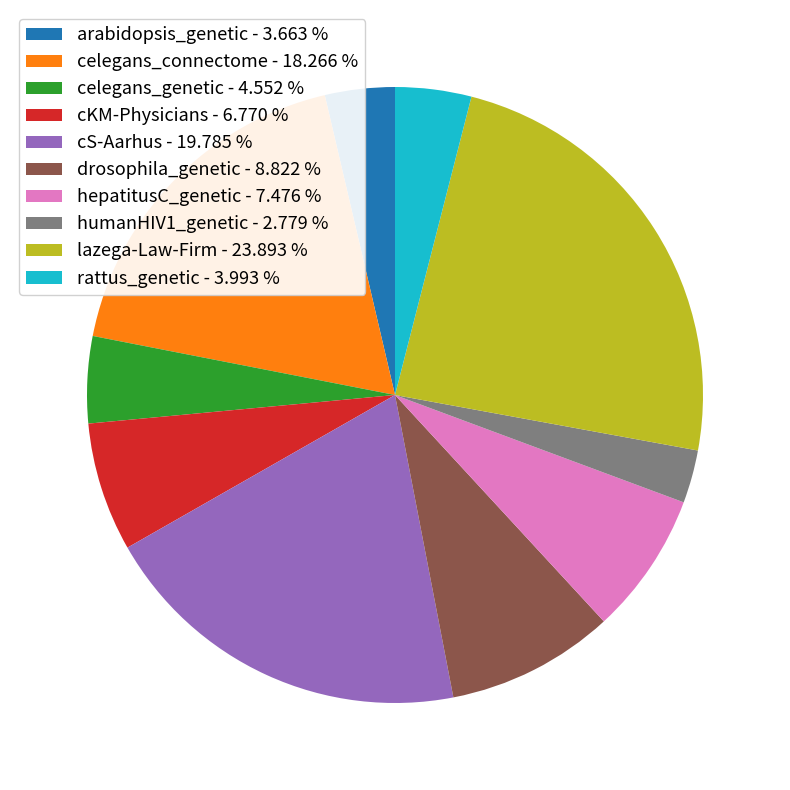

True or false: celegans_genetic accounts for 5% of the total.

True